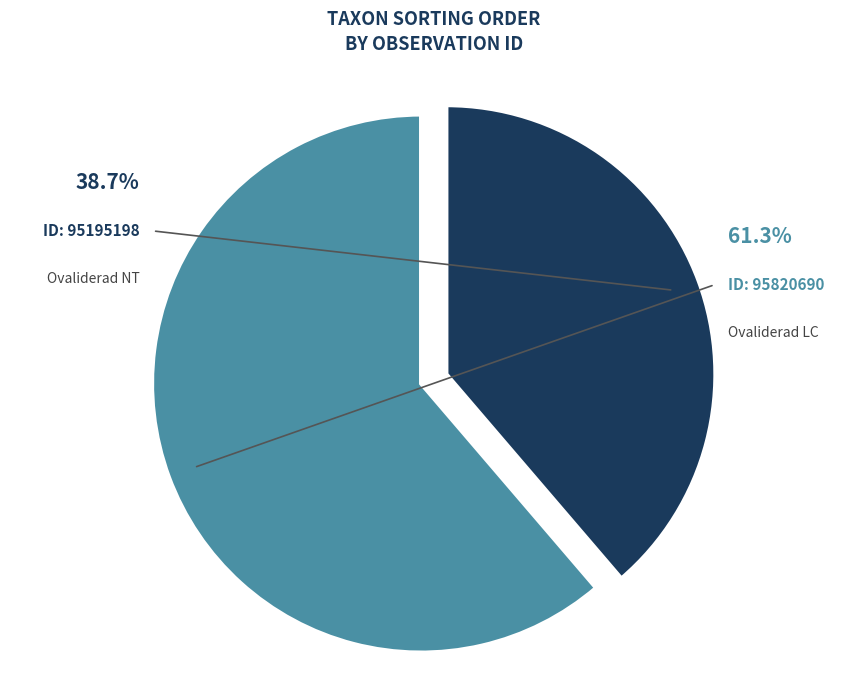

What is the largest slice in the pie chart?

95820690